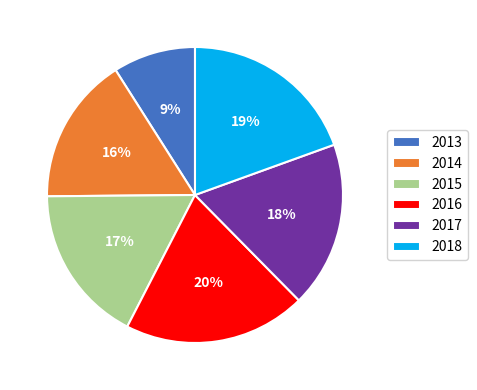

To the nearest percent, what is the combined percentage of 2017 and 2013?

27%